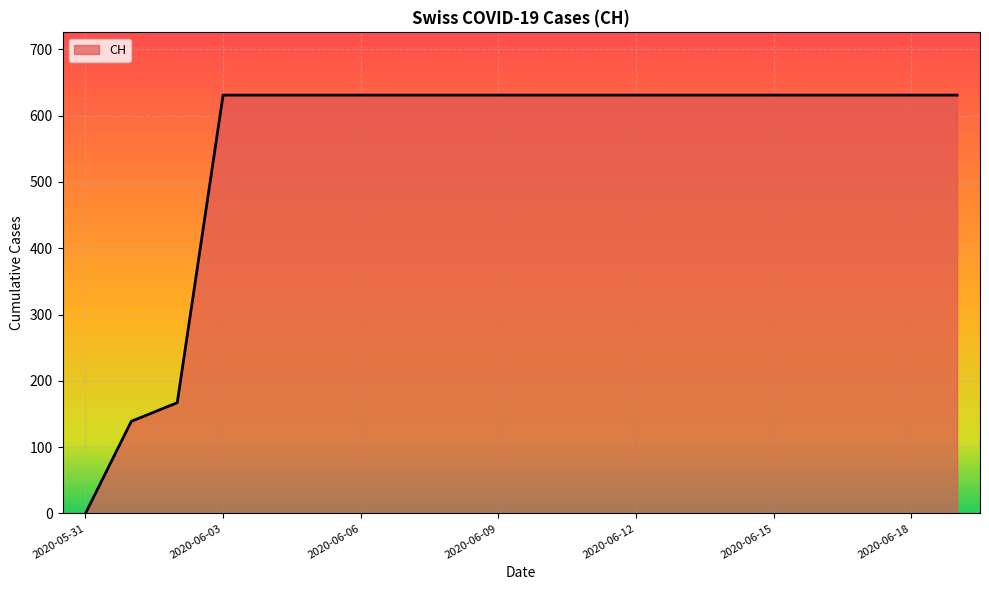

What is the maximum value shown in the chart?

631